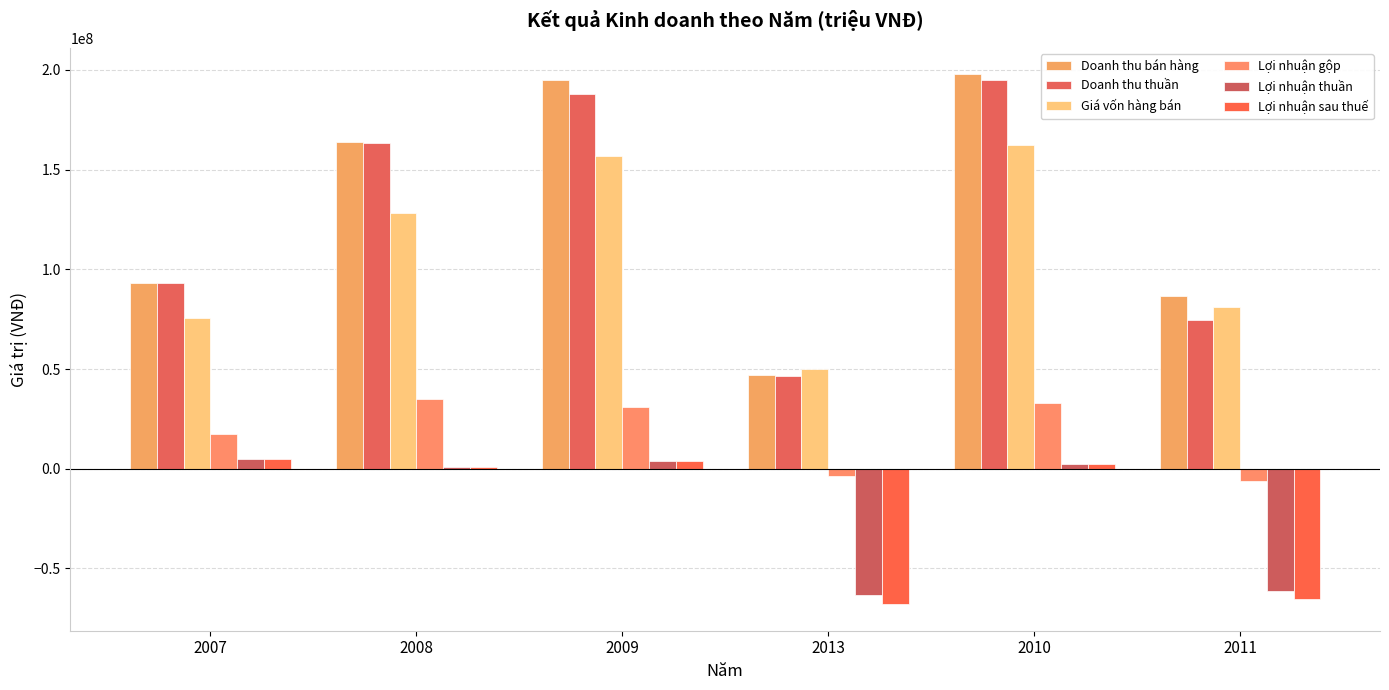

The Lợi nhuận sau thuế series shows 2277107 at 2010. True or false?

True